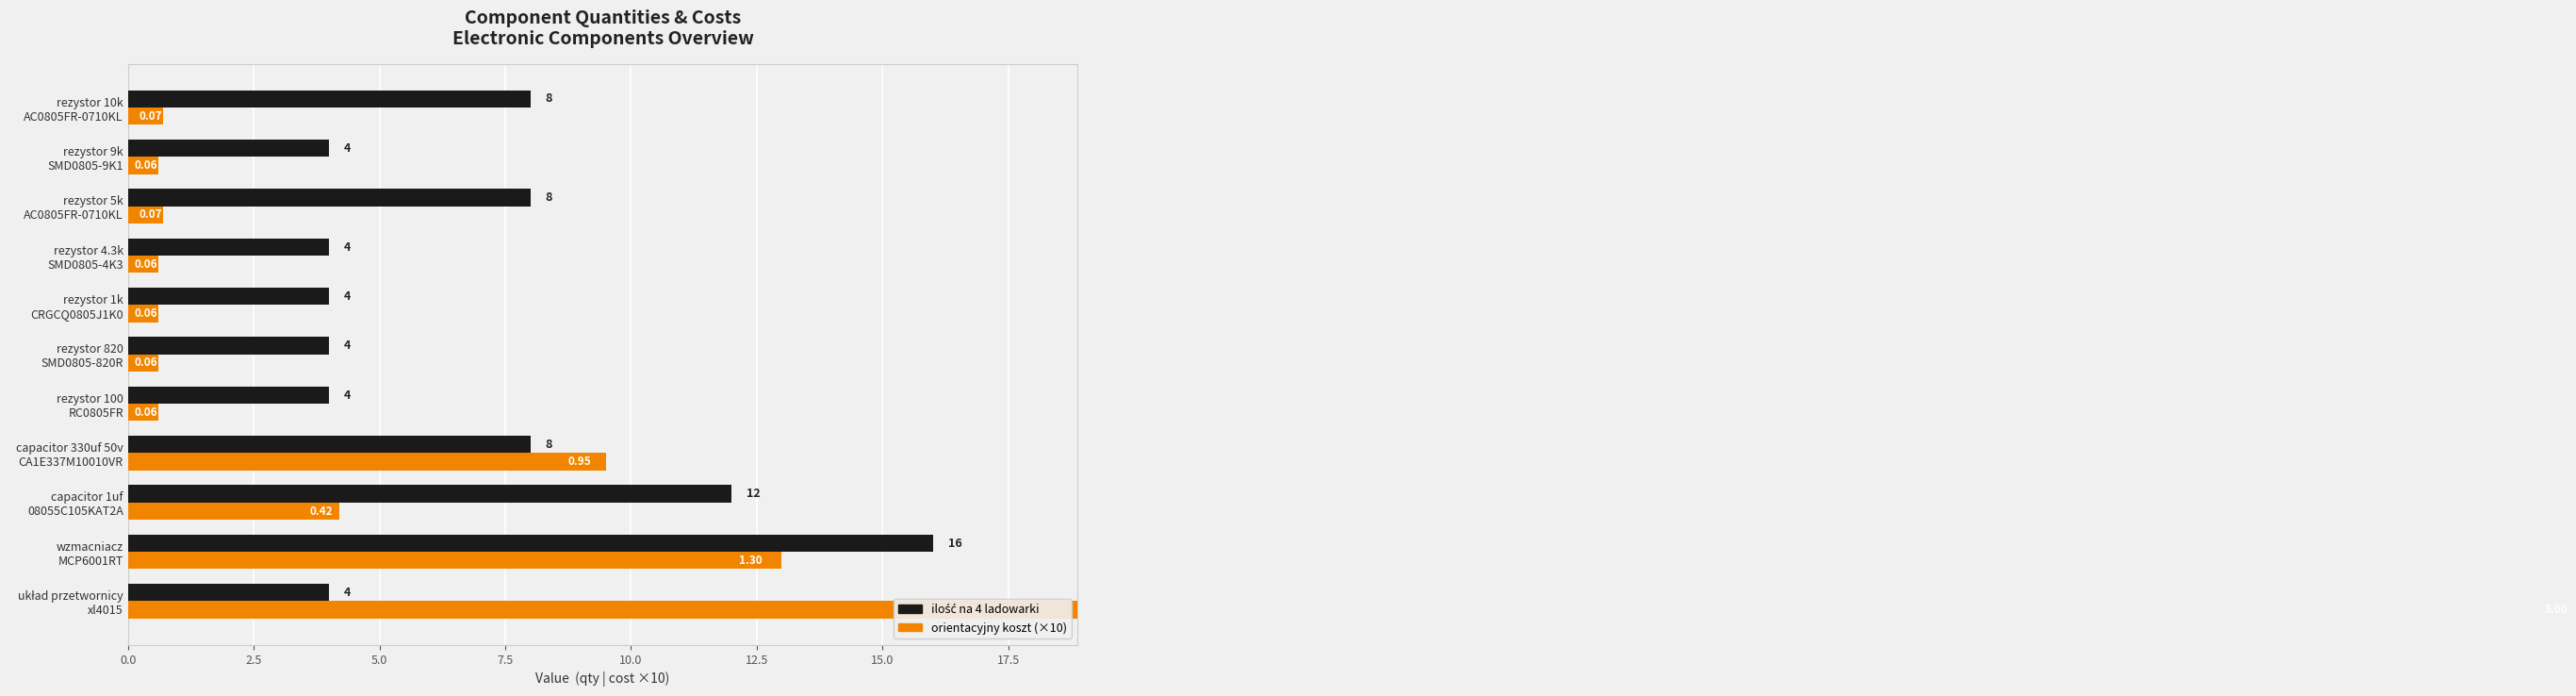

What is the lowest value of the orientacyjny koszt (×10) series?

0.6